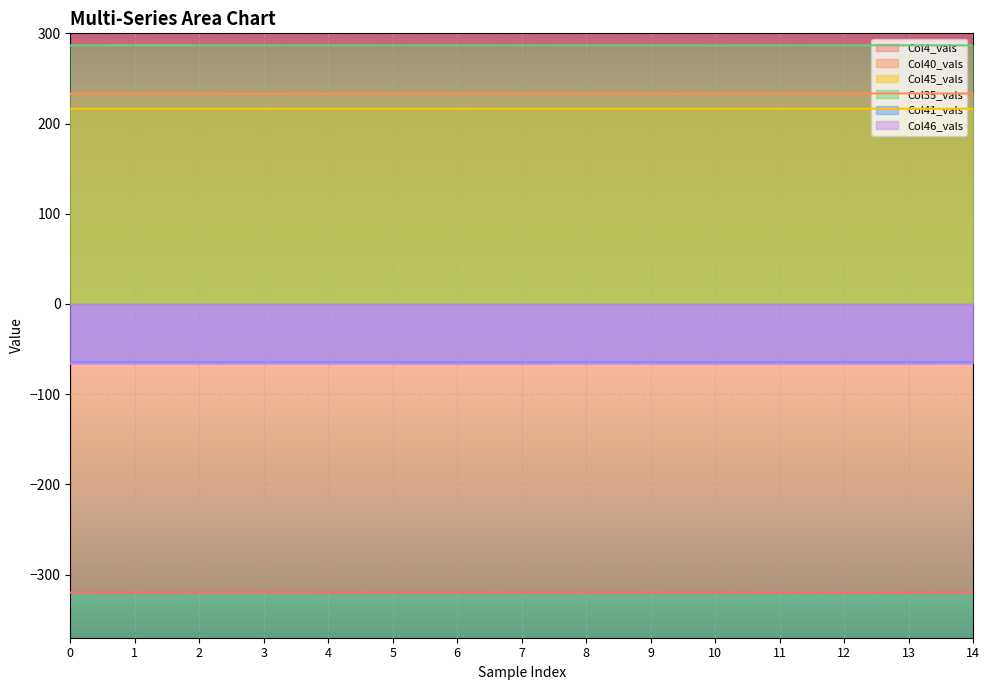

Reading left to right, list all the values displayed in this chart.

Col4_vals: -319.9	-320.1	-319.9	-319.7	-320.0	-320.1	-320.1	-320.0	-320.0	-320.0	-320.0	-320.3	-320.4	-320.2	-319.9
Col40_vals: 233.3	233.3	233.2	233.2	233.3	233.3	233.3	233.3	233.3	233.3	233.3	233.3	233.3	233.4	233.3
Col45_vals: 216.4	216.4	216.4	216.5	216.4	216.4	216.5	216.4	216.4	216.4	216.4	216.5	216.4	216.4	216.4
Col35_vals: 286.7	286.9	286.8	286.7	286.7	286.7	286.7	286.7	286.7	286.7	286.6	286.7	286.7	286.7	286.6
Col41_vals: -64.8	-64.7	-64.8	-64.8	-64.8	-64.8	-64.8	-64.8	-64.7	-64.8	-64.8	-64.8	-64.7	-64.8	-64.8
Col46_vals: -65.9	-65.9	-65.9	-65.9	-65.9	-65.9	-66.0	-66.0	-65.9	-65.9	-66.0	-65.9	-65.9	-65.9	-65.9